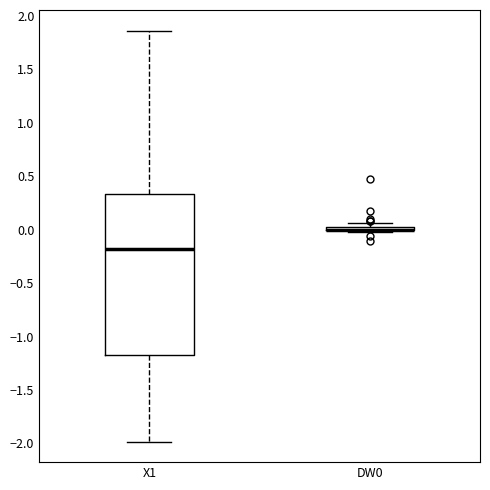

Which box is the tallest, from its lower edge to its upper edge?

X1